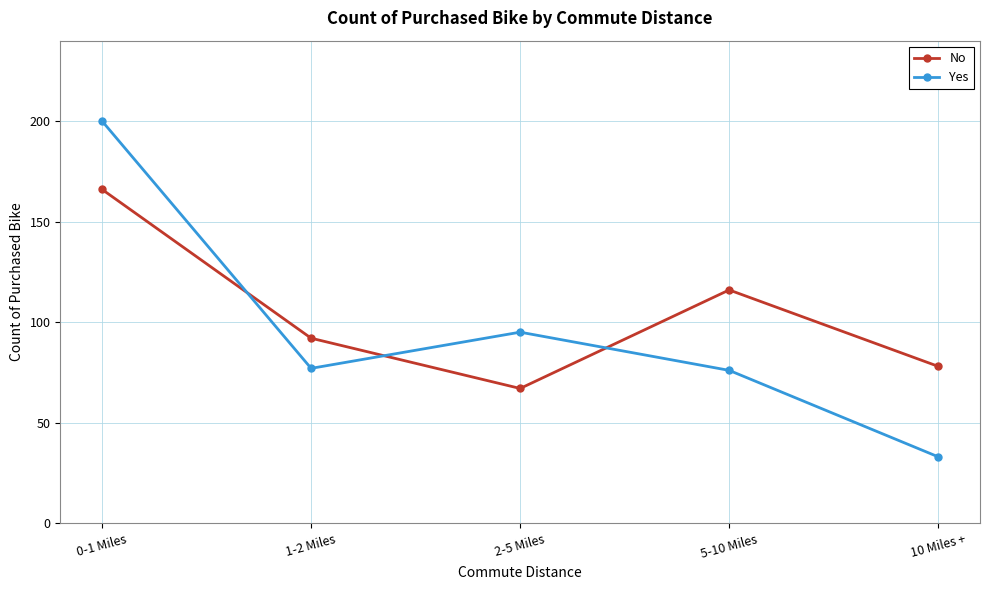

What is the minimum value shown in the chart?

33